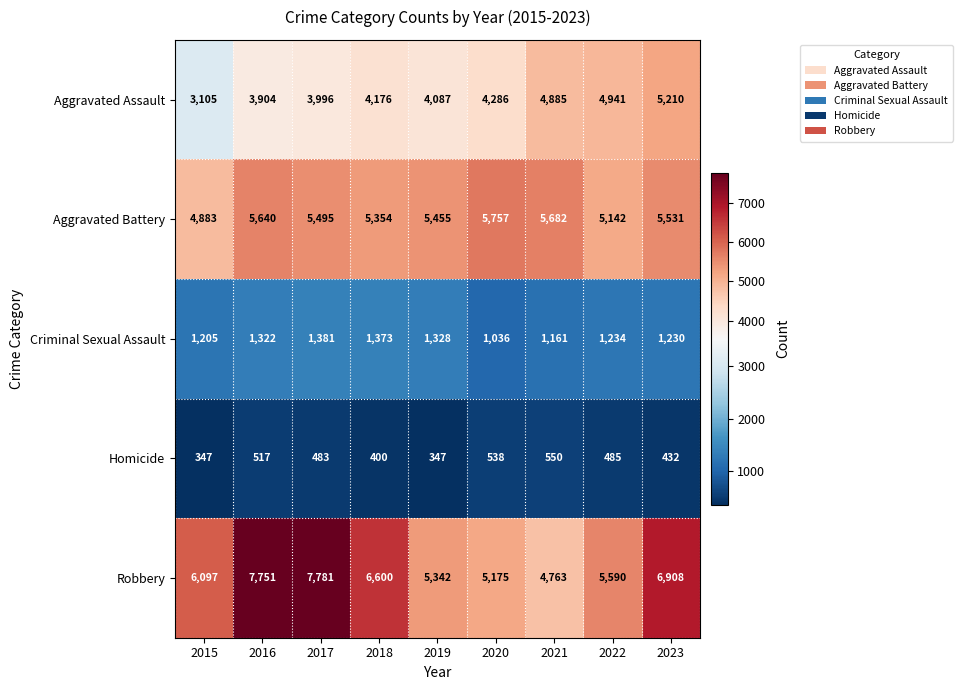

What is the sum of the Aggravated Assault values at 2017 and 2019?

8083